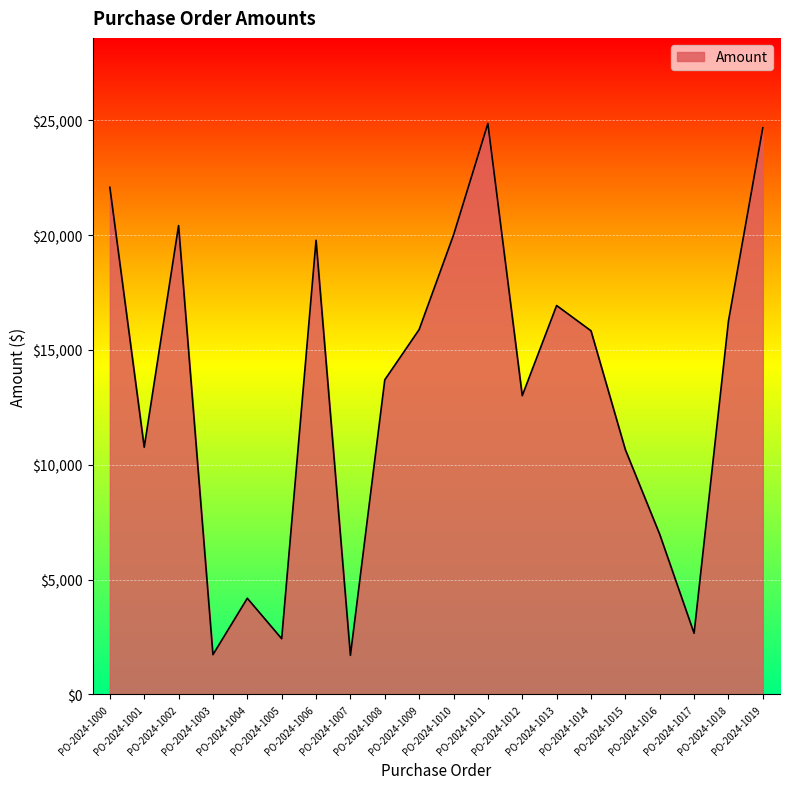

What is the minimum value shown in the chart?

1704